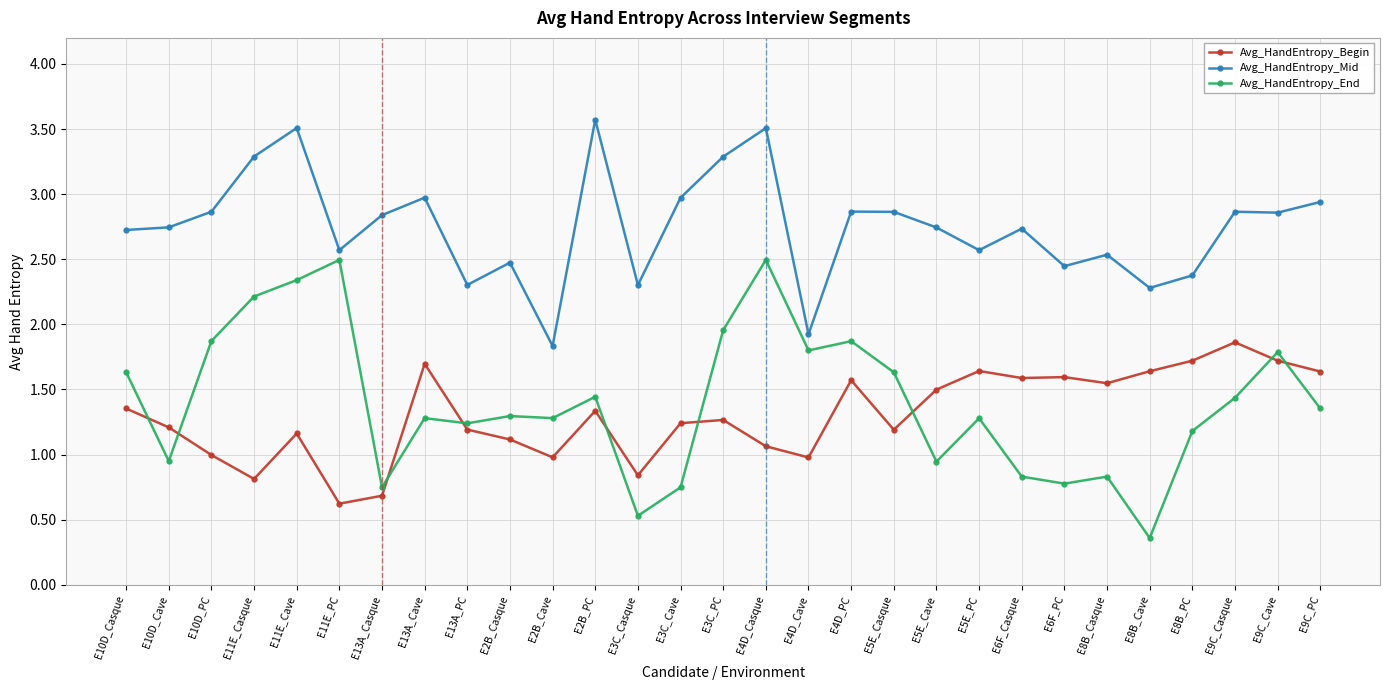

True or false: Avg_HandEntropy_End and Avg_HandEntropy_Mid intersect in this chart.

False